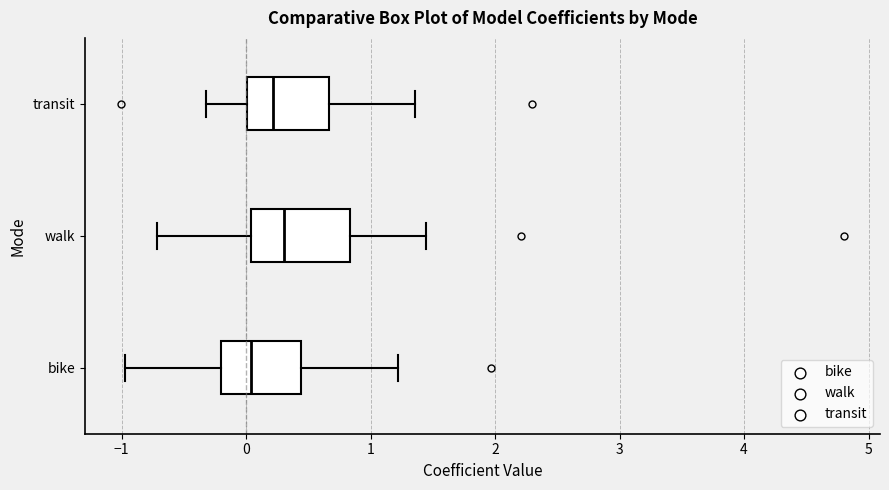

Where is the left edge of the box for bike on the x-axis? The values are not printed on the chart, so give them approximately, as read against the axis.

-0.2